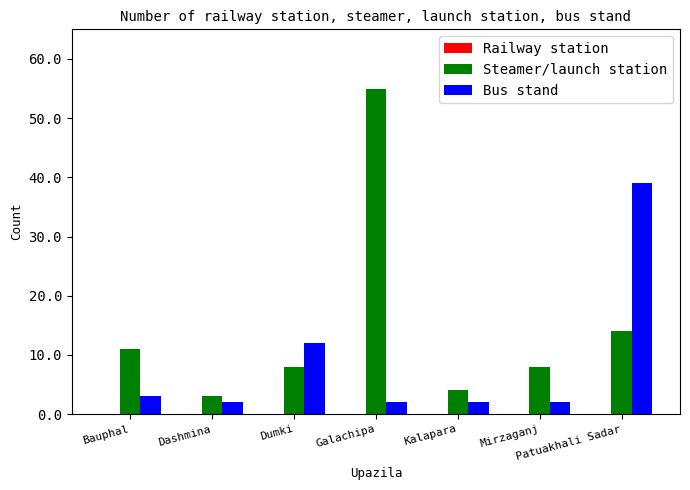

The Steamer/launch station series shows 8 at Mirzaganj. True or false?

True